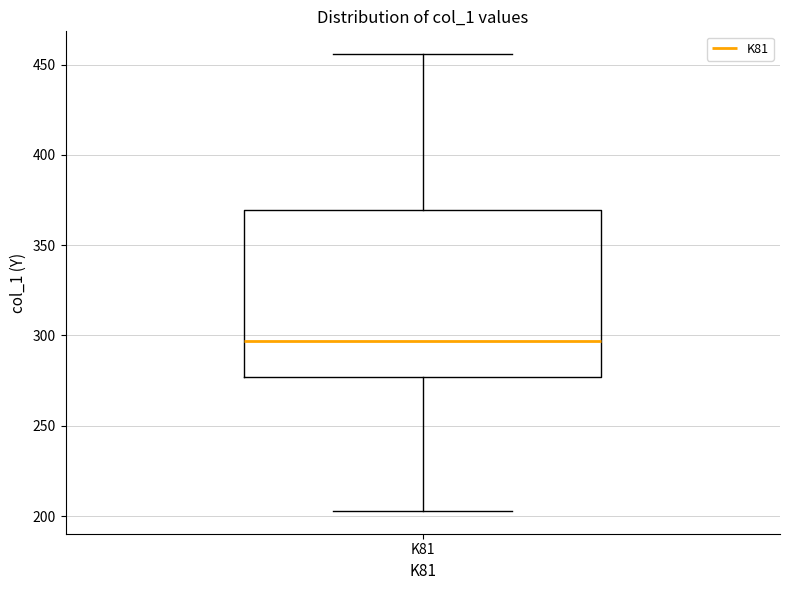

Where is the lower edge of the box for K81 on the y-axis? The values are not printed on the chart, so give them approximately, as read against the axis.

275